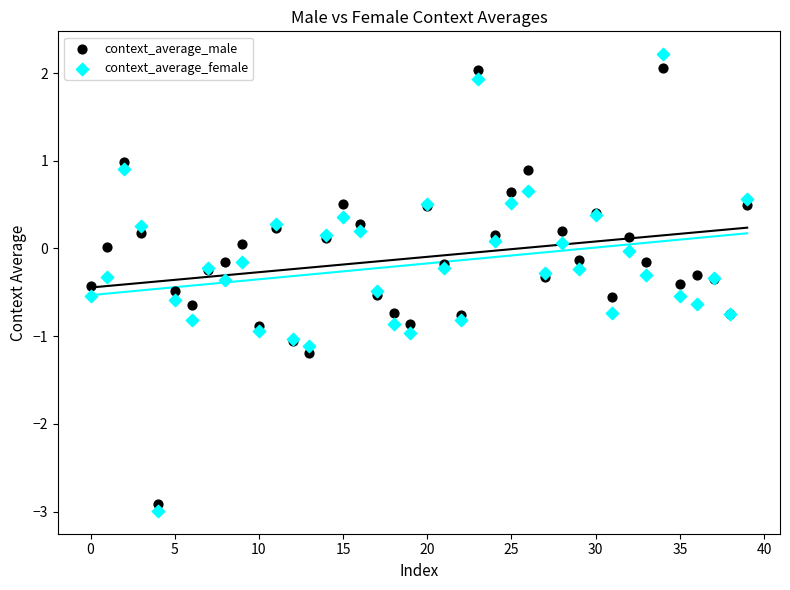

Which series has the widest spread of Y values?

context_average_female